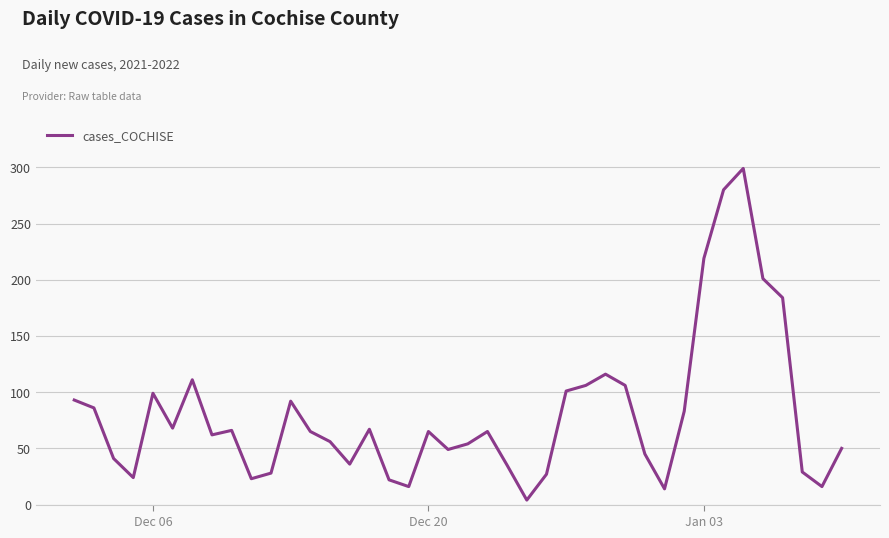

What is the difference between the maximum and minimum values?

295